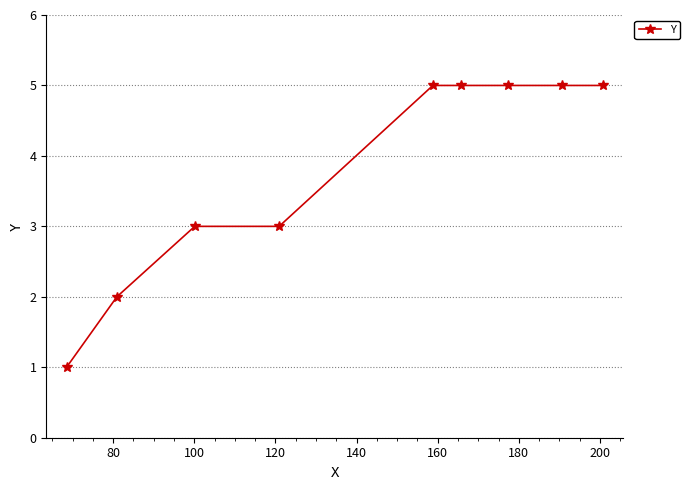

What is the value of the 8th point from the left?

5